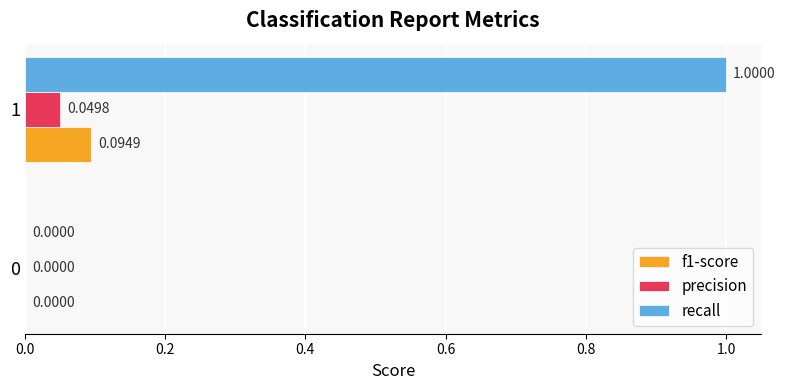

Is the value of recall at 0 greater than the value of f1-score at 1?

No